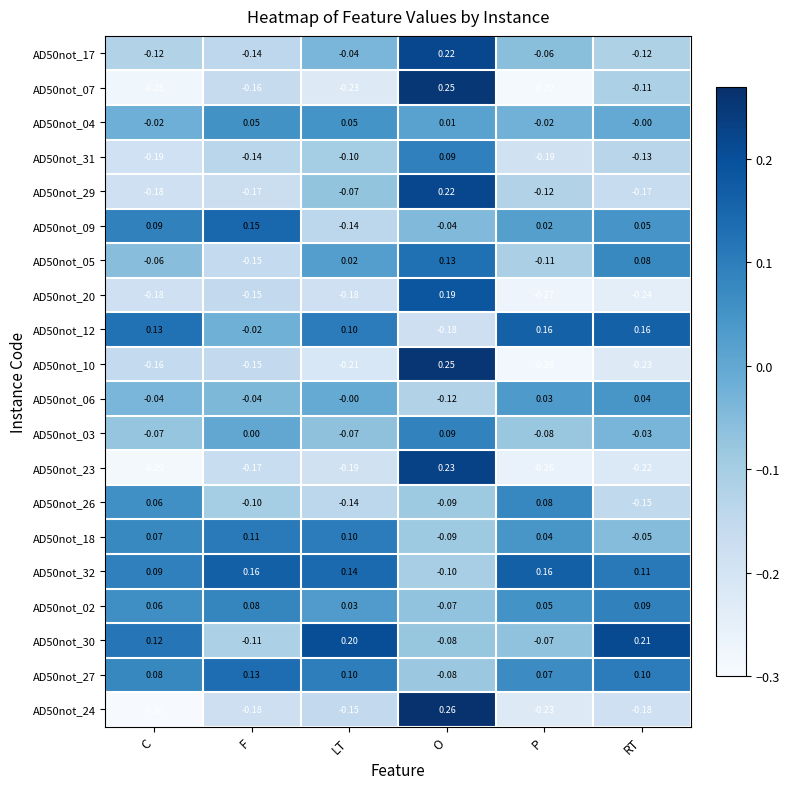

Which label corresponds to the smallest value in the chart?

C